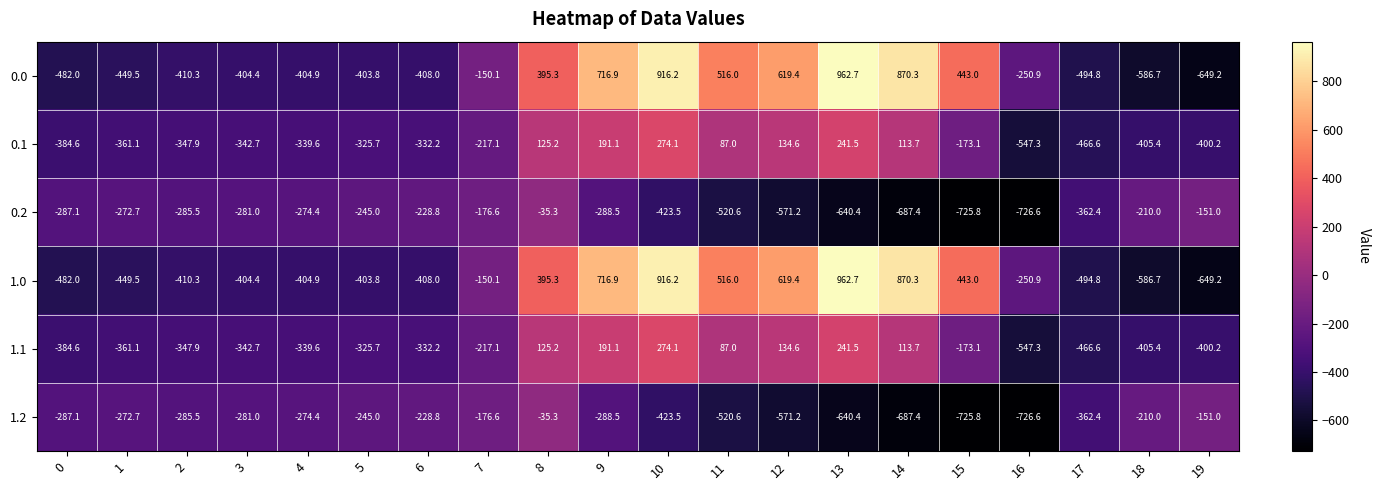

How many values in the 1.1 series exceed -325?

9